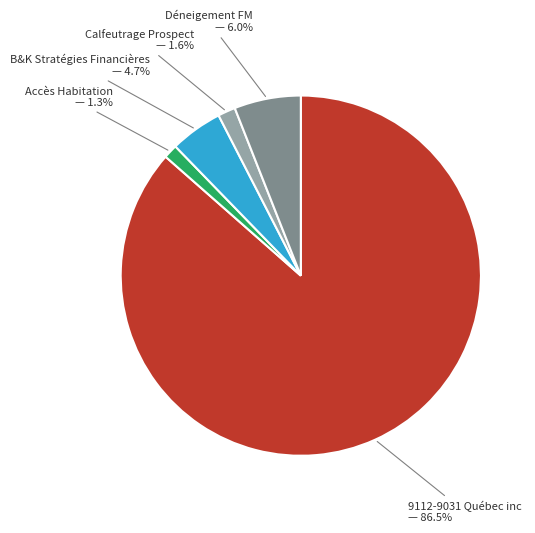

Which has a higher value, 9112-9031 Québec inc — 86.5% or B&K Stratégies Financières — 4.7%?

9112-9031 Québec inc — 86.5%